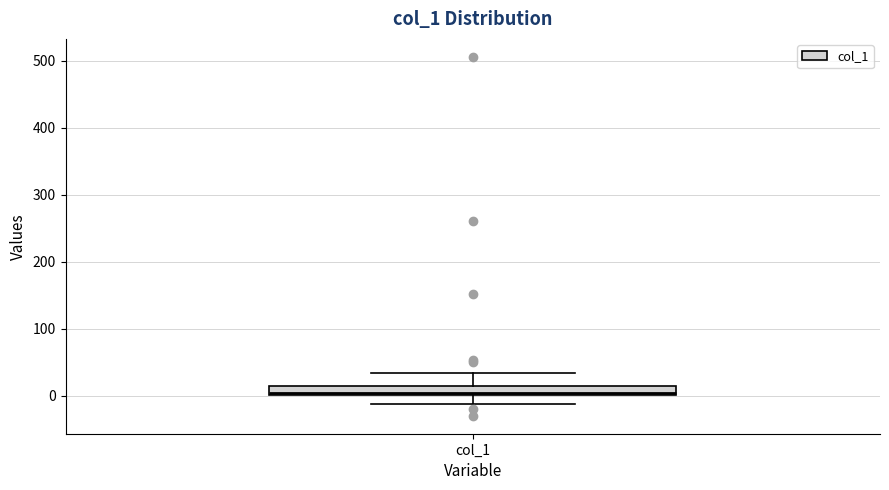

Where does the lower whisker of the box for col_1 end on the y-axis? The values are not printed on the chart, so give them approximately, as read against the axis.

-10